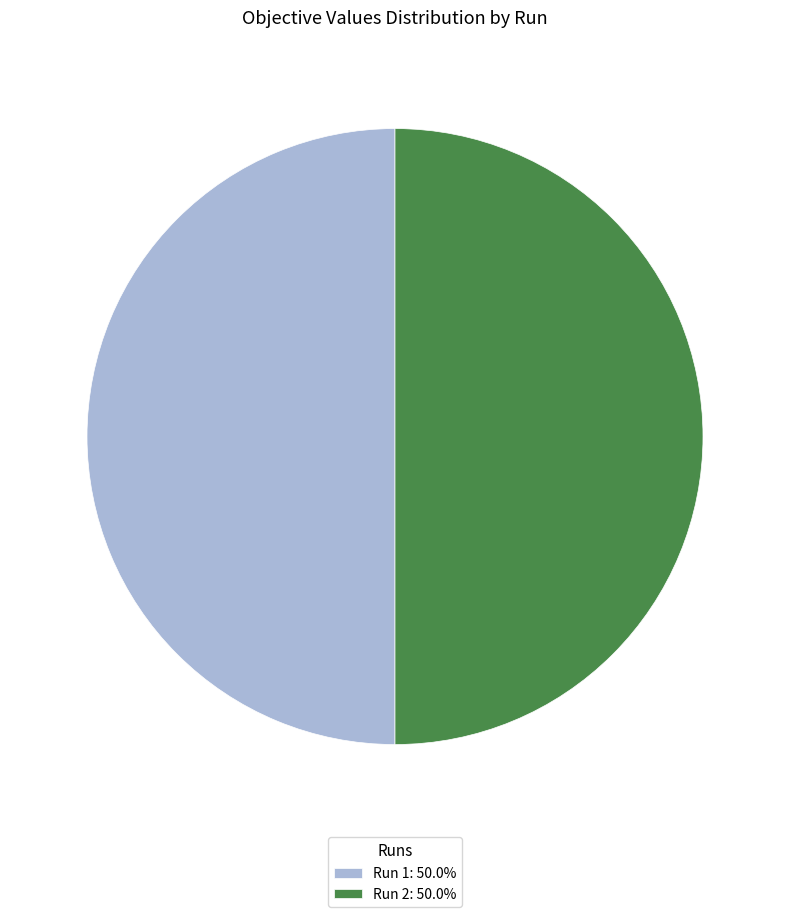

Combined, do Run 1: 50.0% and Run 2: 50.0% account for over 50%?

Yes